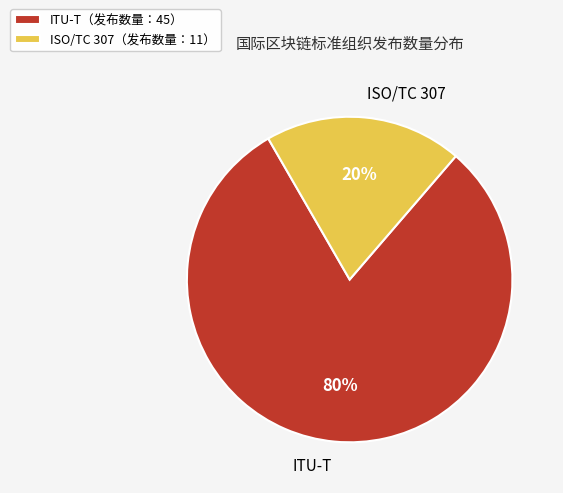

Is it true that ISO/TC 307 is 34% of the pie?

False